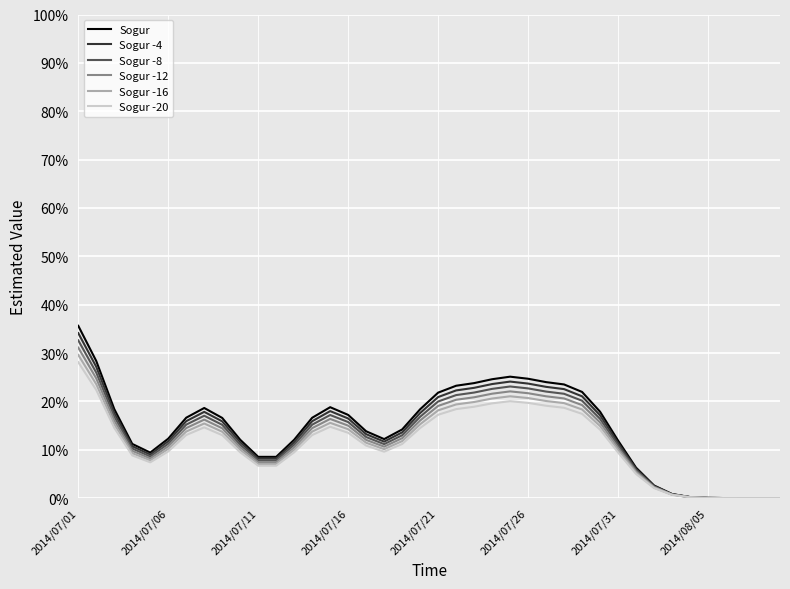

Which series has the largest range (max minus min)?

Sogur